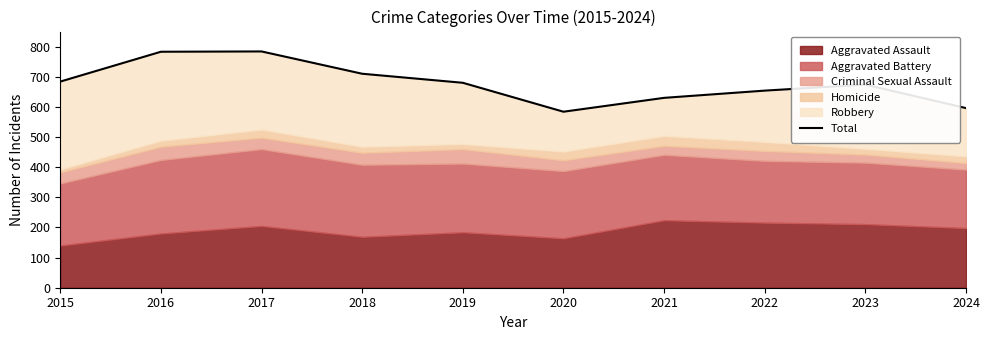

Approximately how many times larger is the value at 2017 compared to 2016?

1.0